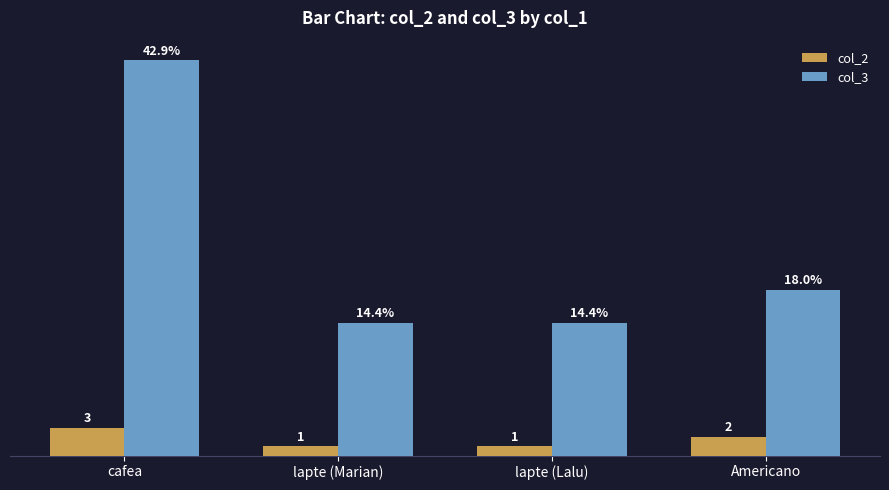

What are all the series names shown in the legend?

col_2, col_3